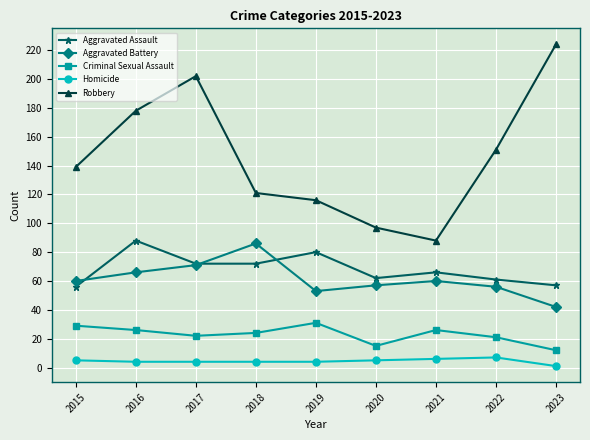

True or false: Robbery and Aggravated Battery intersect in this chart.

False